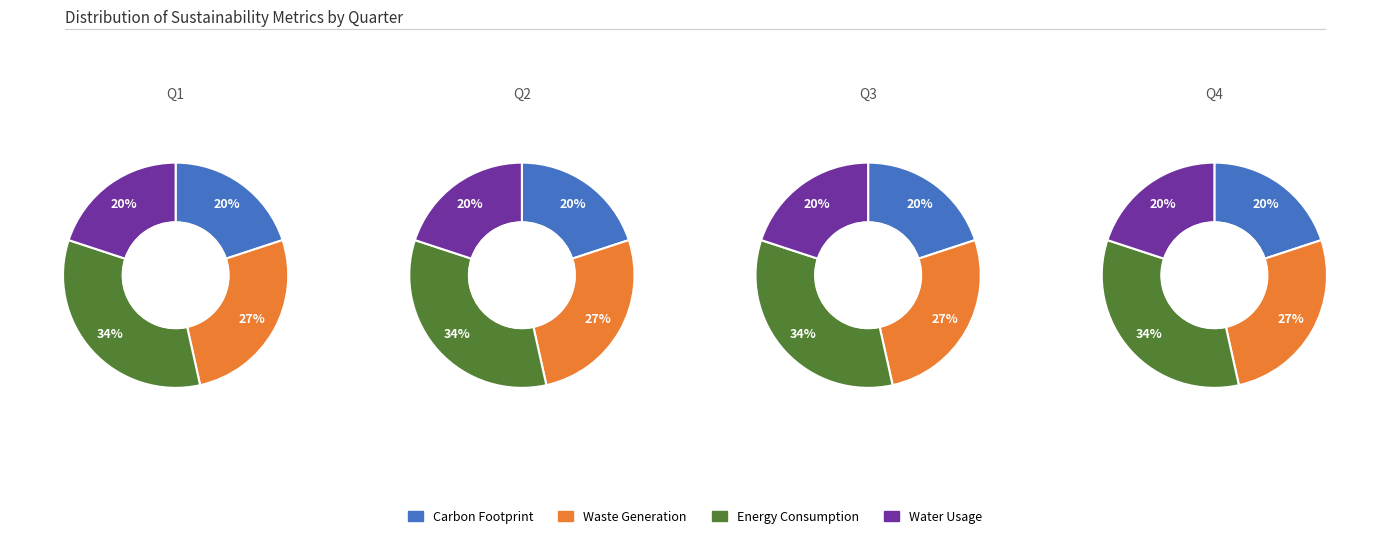

Is 1 the majority of the pie?

No